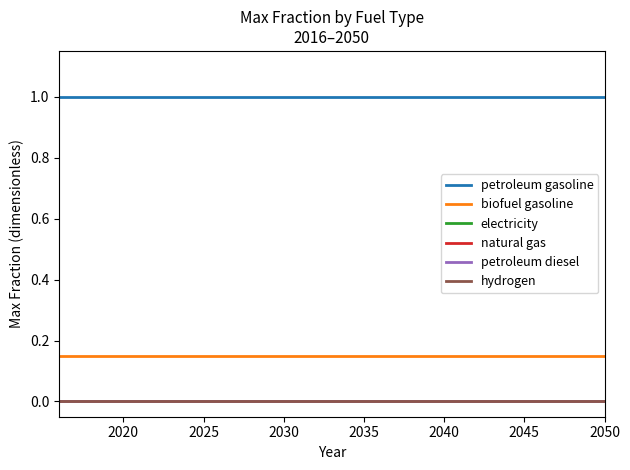

Rank the series by their maximum value, from highest to lowest.

petroleum gasoline, biofuel gasoline, electricity, natural gas, petroleum diesel, hydrogen